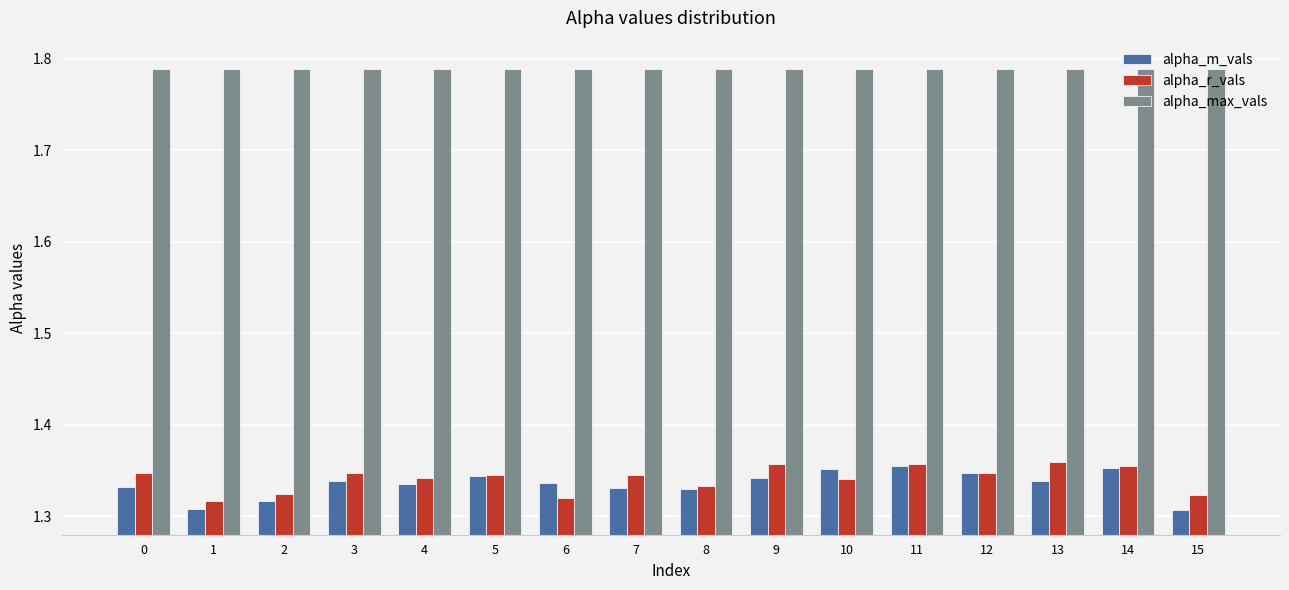

The alpha_r_vals series shows 1.8 at 15. True or false?

False